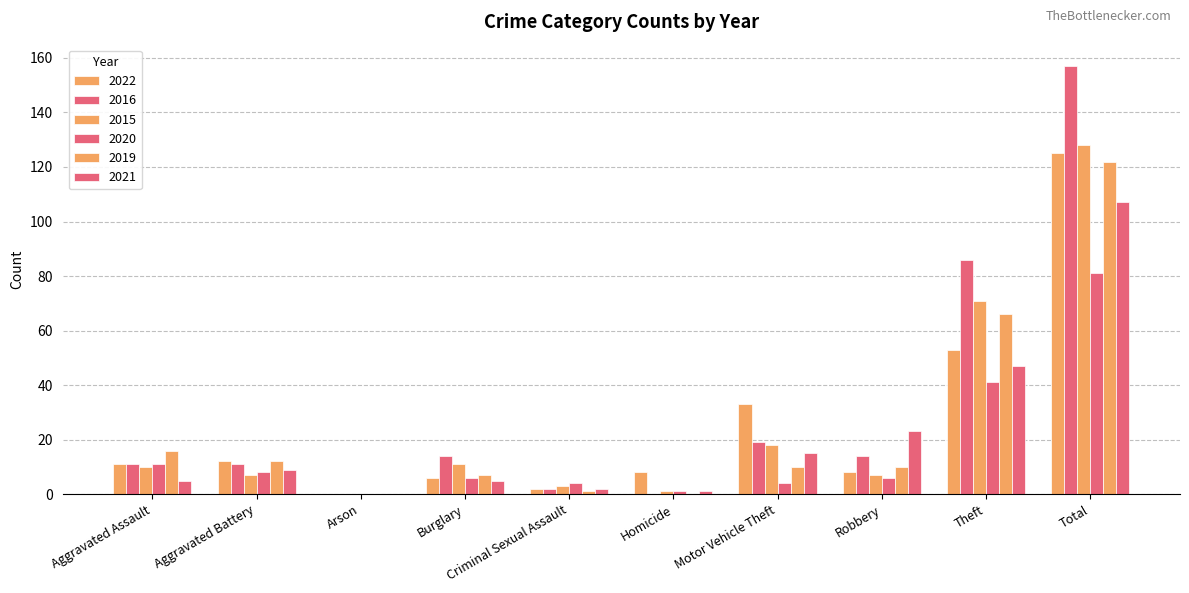

Are the bars horizontal?

No